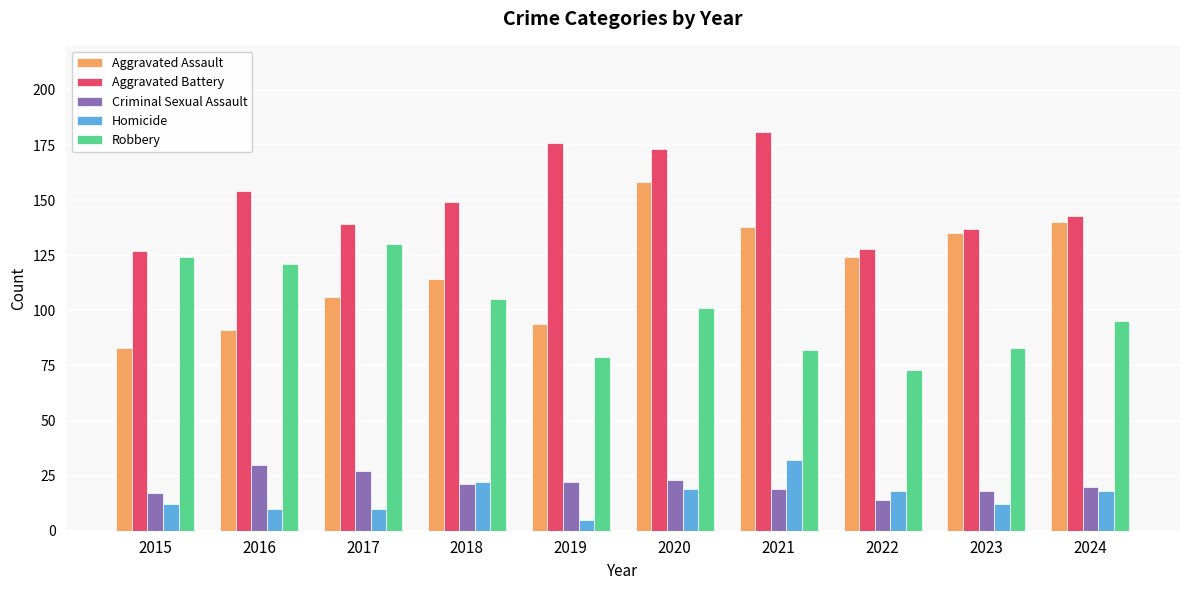

What is the difference between the maximum and minimum values in the Criminal Sexual Assault series?

16